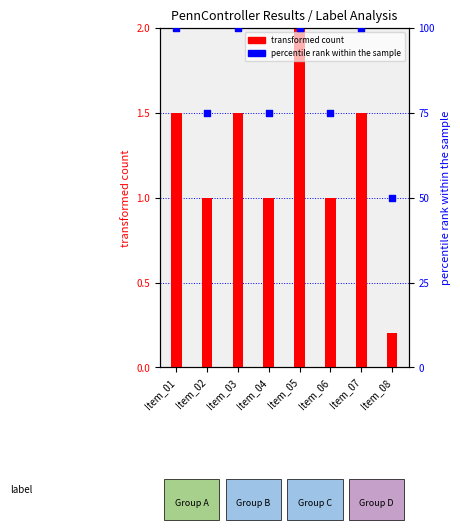

At which category is the sum across all series the highest?

Item_05